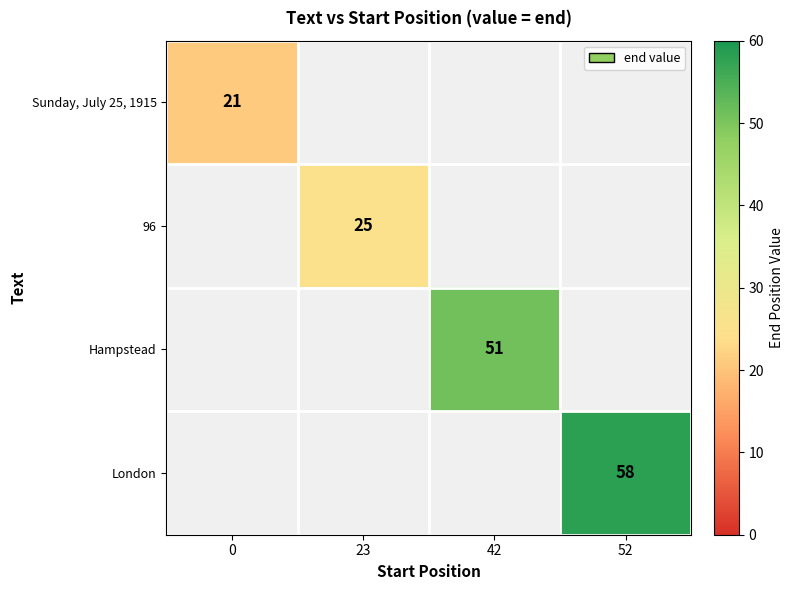

At how many categories does at least one series exceed 38?

2